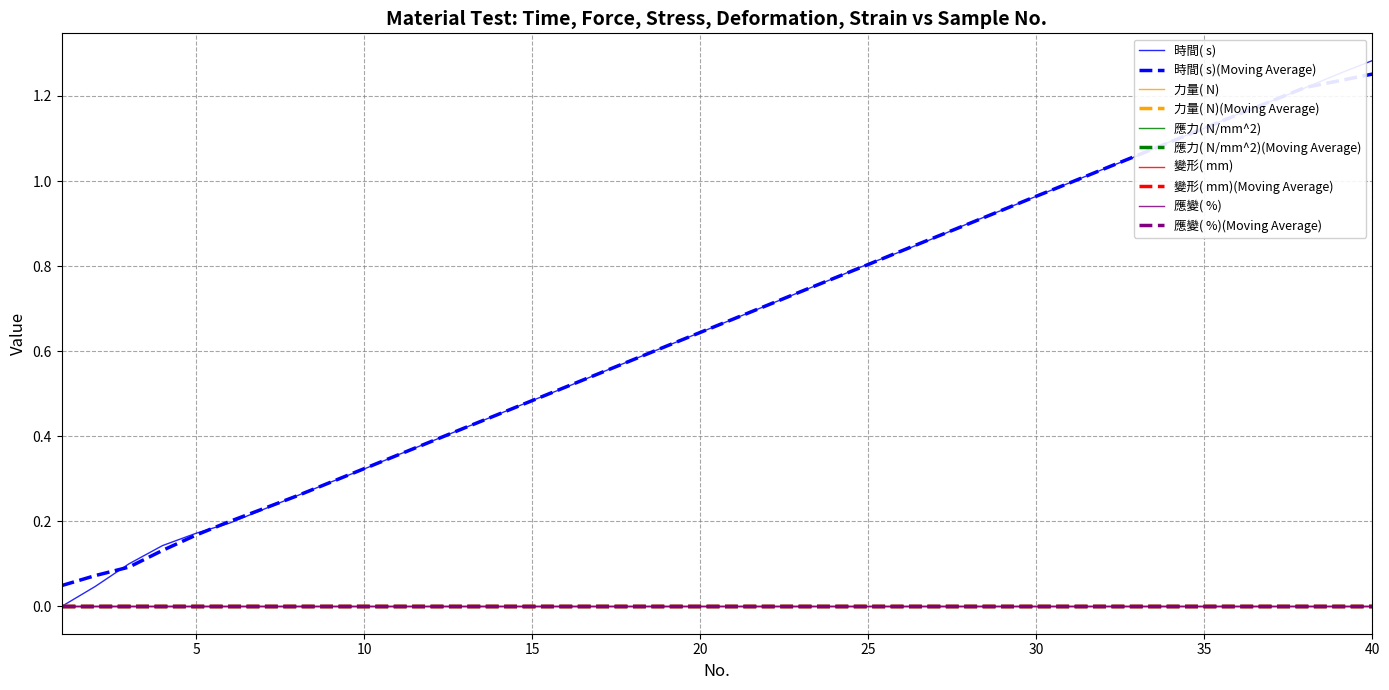

Which series has the largest range (max minus min)?

時間( s)